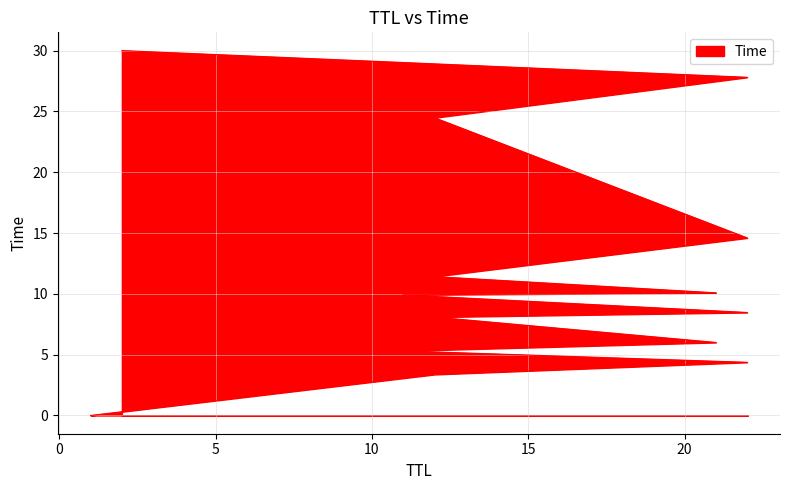

Which category has the lowest value across all series?

1